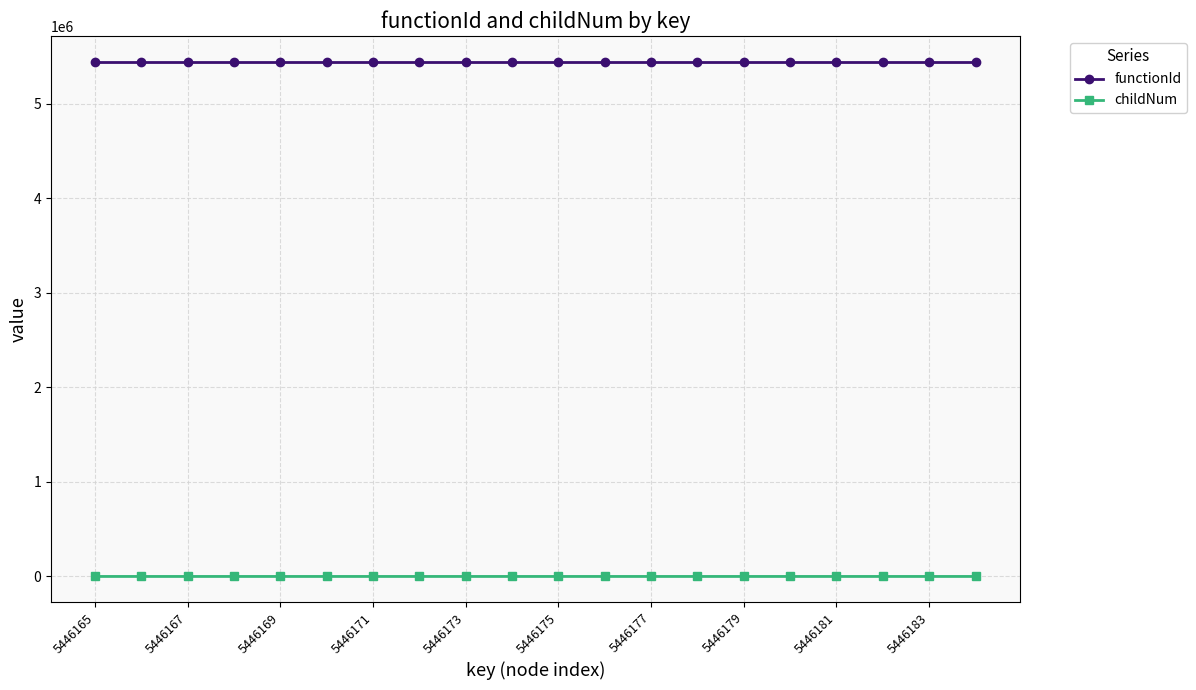

At how many categories does at least one series exceed 4681934?

20